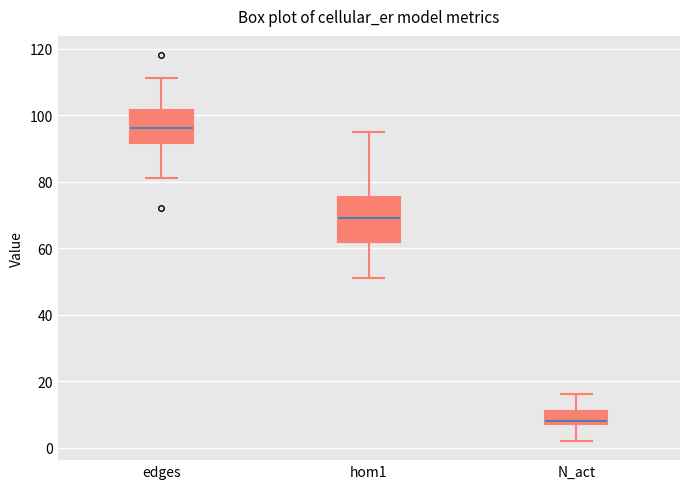

Where is the upper edge of the box for hom1 on the y-axis? The values are not printed on the chart, so give them approximately, as read against the axis.

76